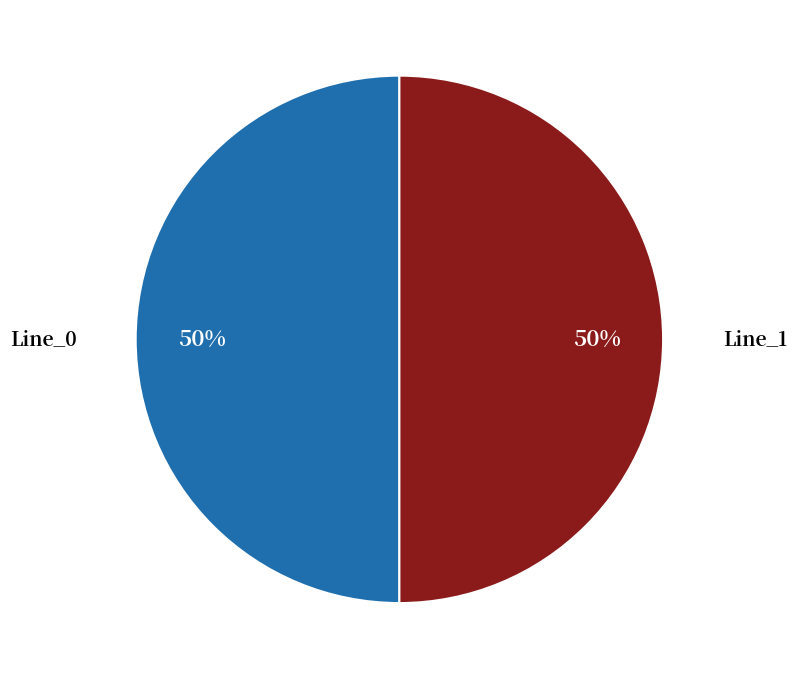

To the nearest percent, what is the average slice percentage?

50%